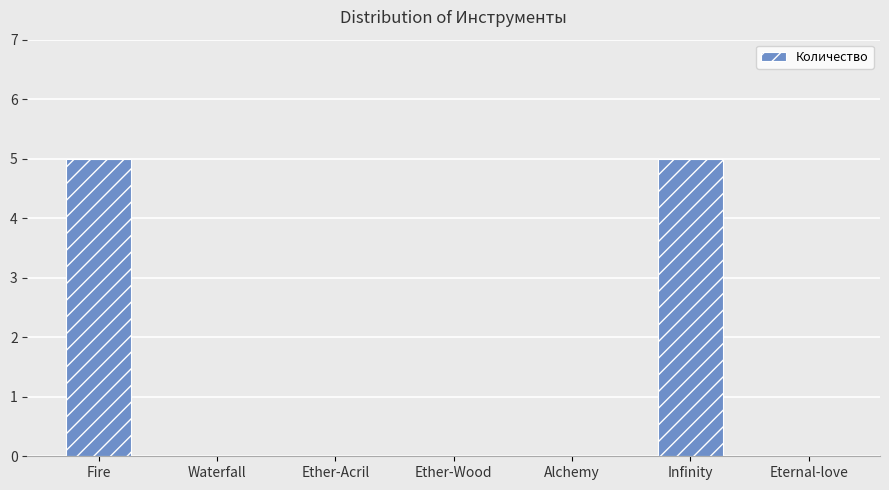

The chart shows a value of 0 at Ether-Acril. True or false?

True